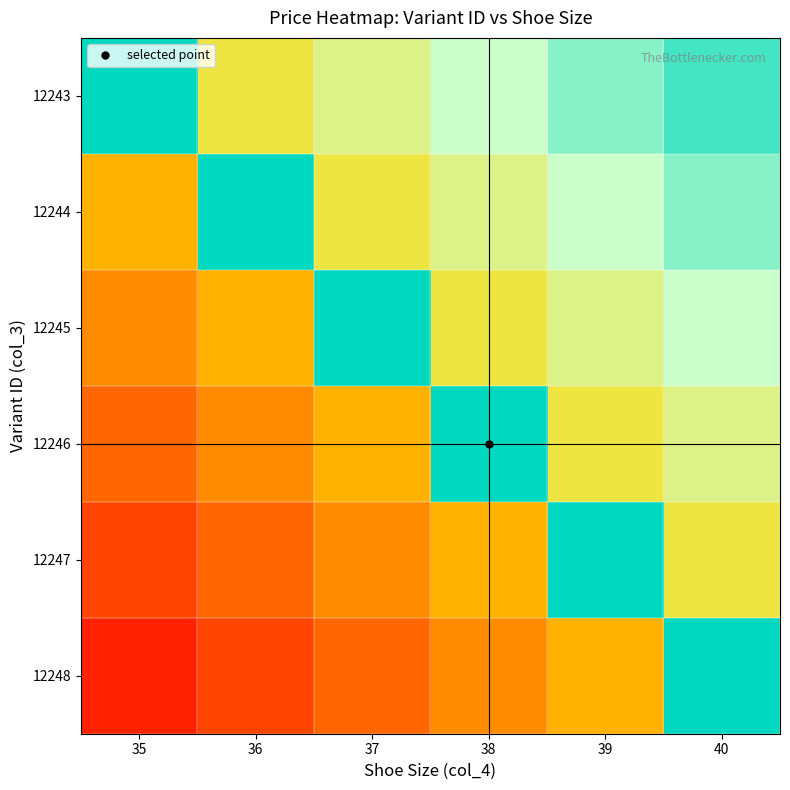

What is the smallest value displayed?

0.1